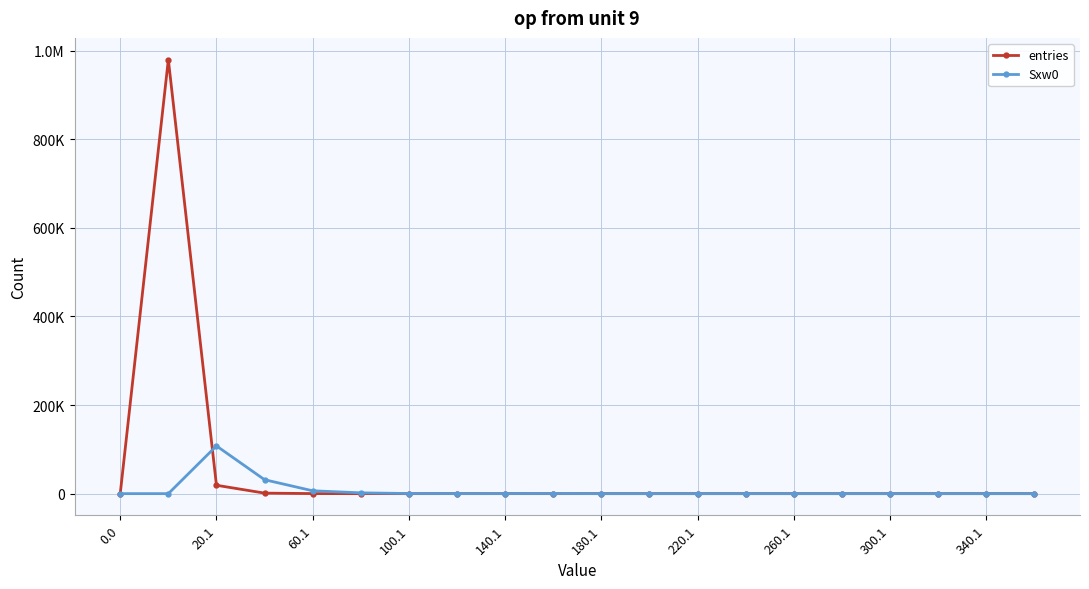

Reading left to right, transcribe all the data shown in this chart.

entries: 0	979752	18918	1162	135	26	3	1	1	2	0	0	0	0	0	0	0	0	0	0
Sxw0: 0	0	107761	31441	6448	1778	277	110	132	292	0	0	0	0	0	0	0	0	0	0